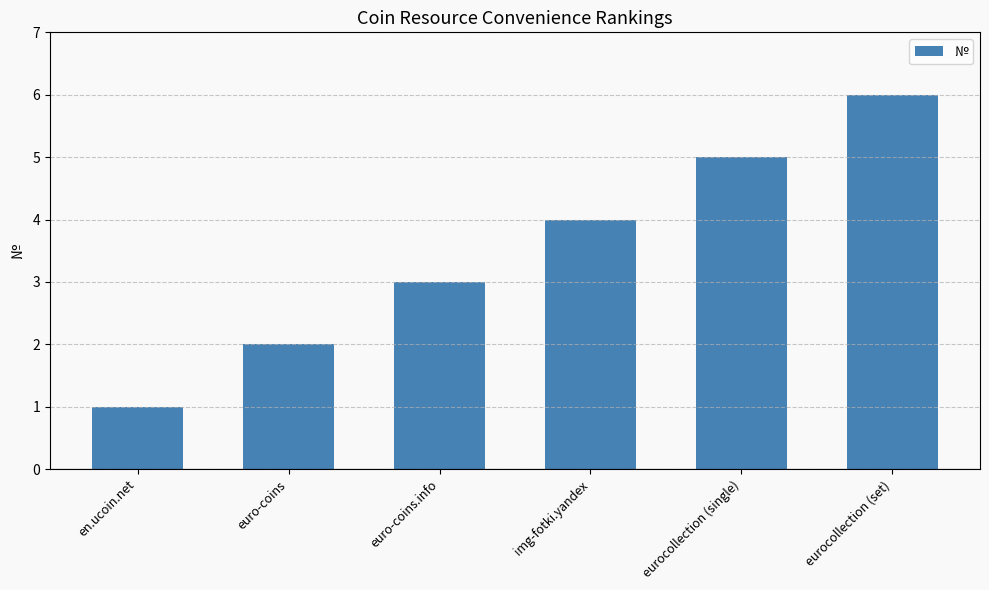

How many series are shown in this chart?

1